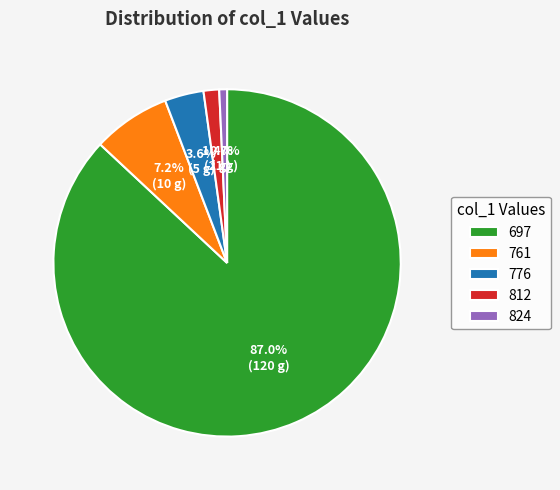

Which has a higher value, 812 or 776?

776